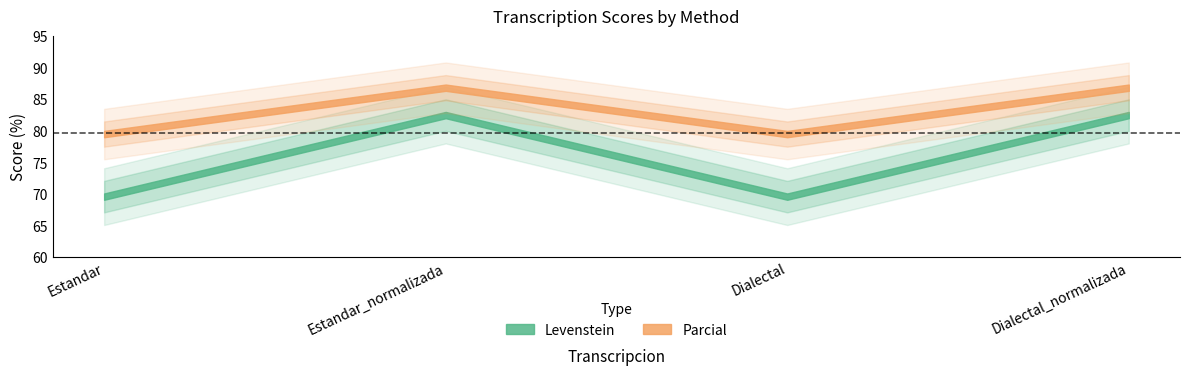

Rank the categories by Levenstein value from lowest to highest.

Estandar, Dialectal, Estandar_normalizada, Dialectal_normalizada